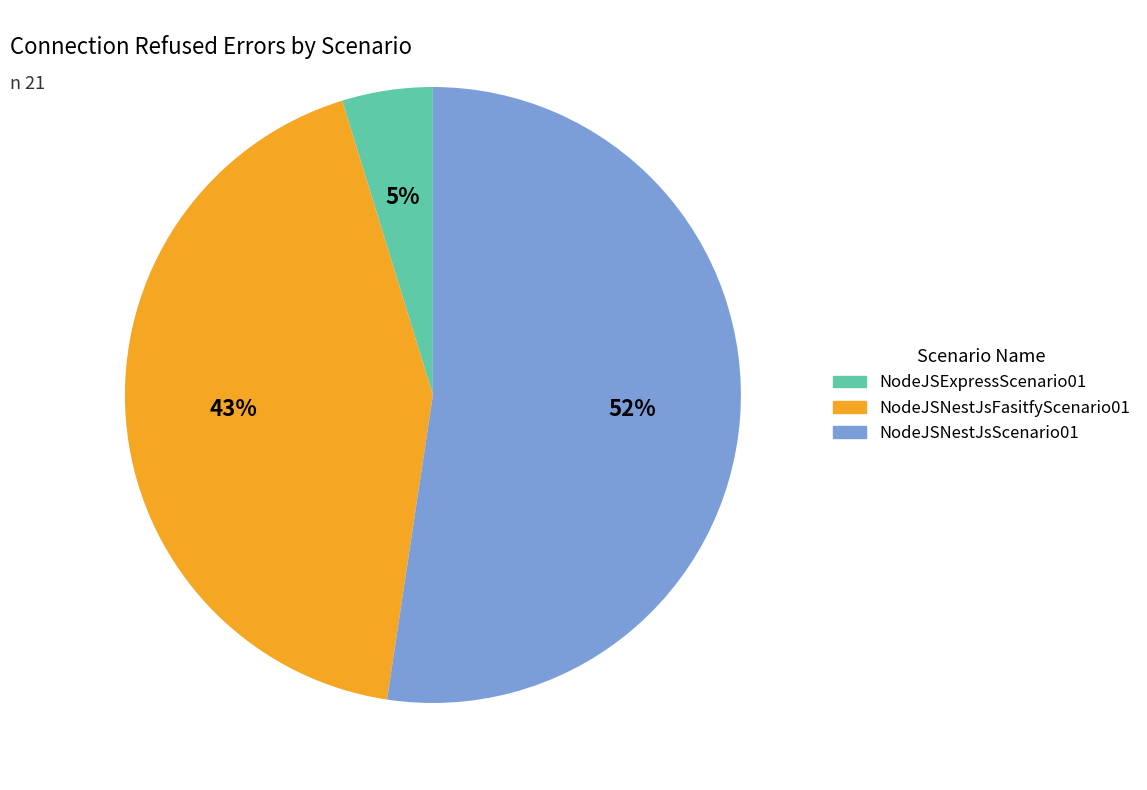

How many slices are in this pie chart?

3